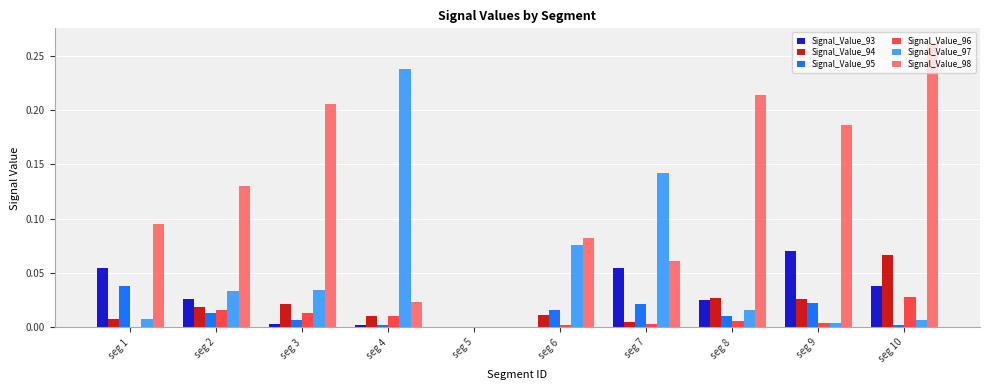

Is the value of Signal_Value_93 at seg 10 greater than the value of Signal_Value_98 at seg 2?

No